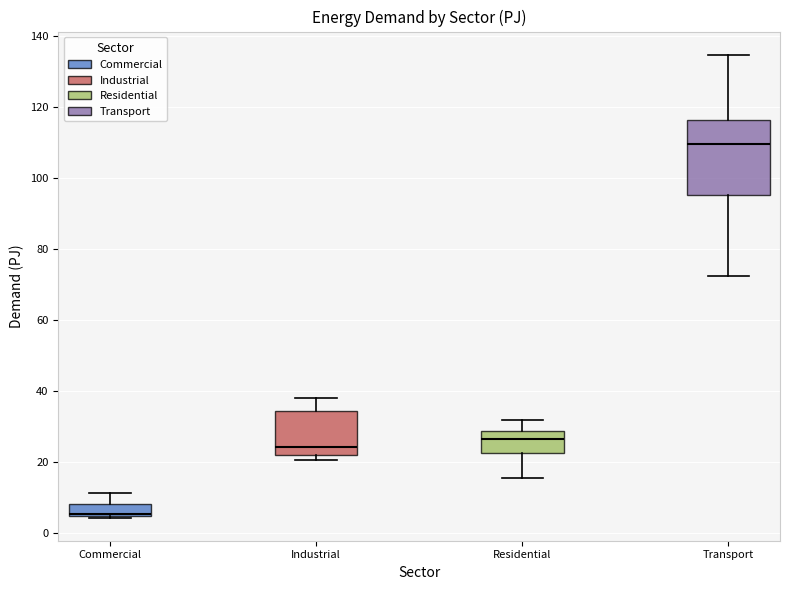

Reading left to right, transcribe this box plot: for each box, give where its median line is, the range the box spans, and where its two whiskers end, as read against the y-axis. The values are not printed on the chart, so give them approximately, as read against the axis.

Commercial: median 6, box 4 to 8, whiskers 4 to 12
Industrial: median 24, box 22 to 34, whiskers 20 to 38
Residential: median 26, box 22 to 28, whiskers 16 to 32
Transport: median 110, box 96 to 116, whiskers 72 to 134